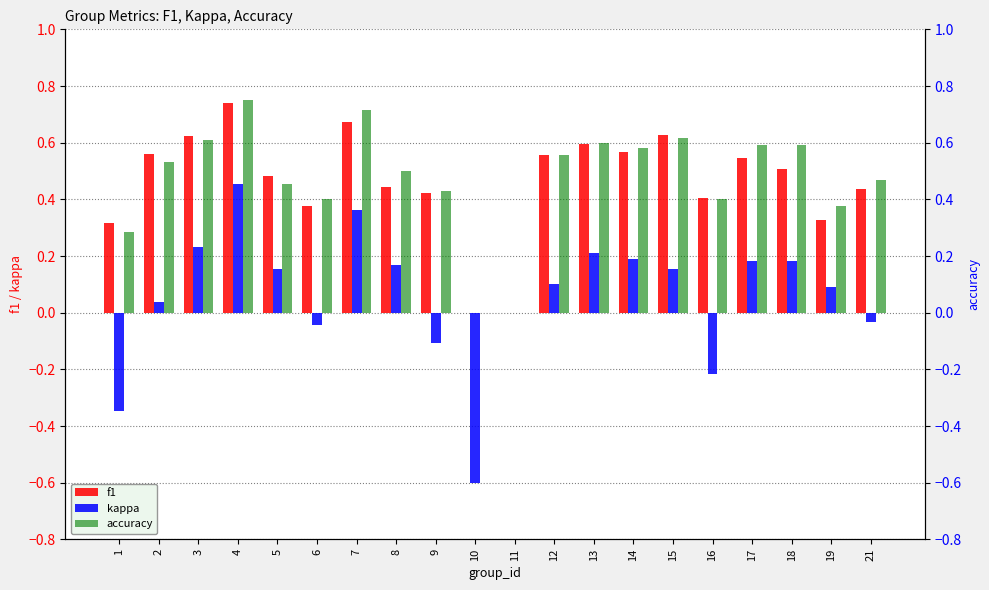

What is the total value across all series at 5?

1.1